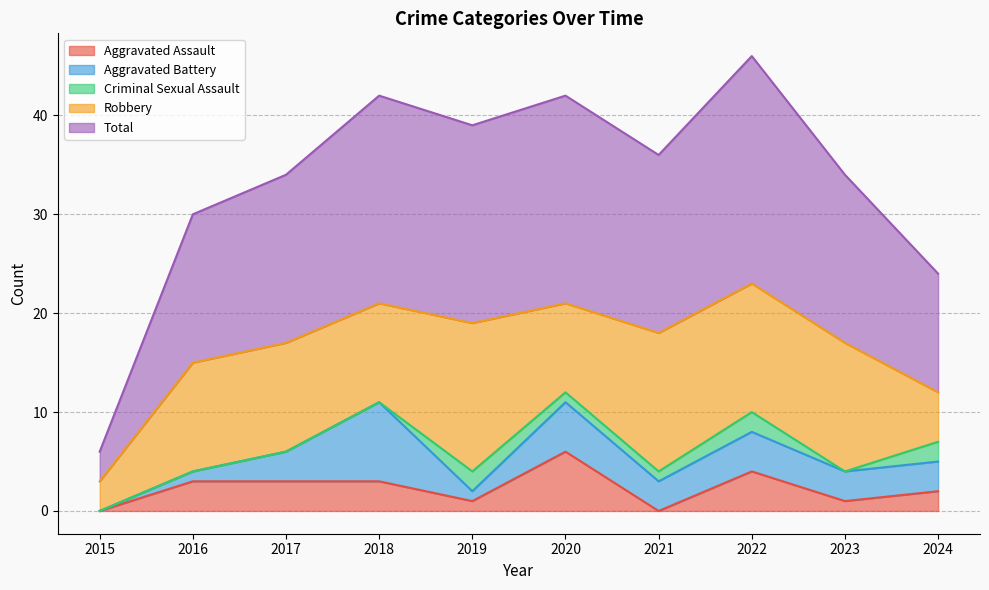

Which category has the lowest value across all series?

2015